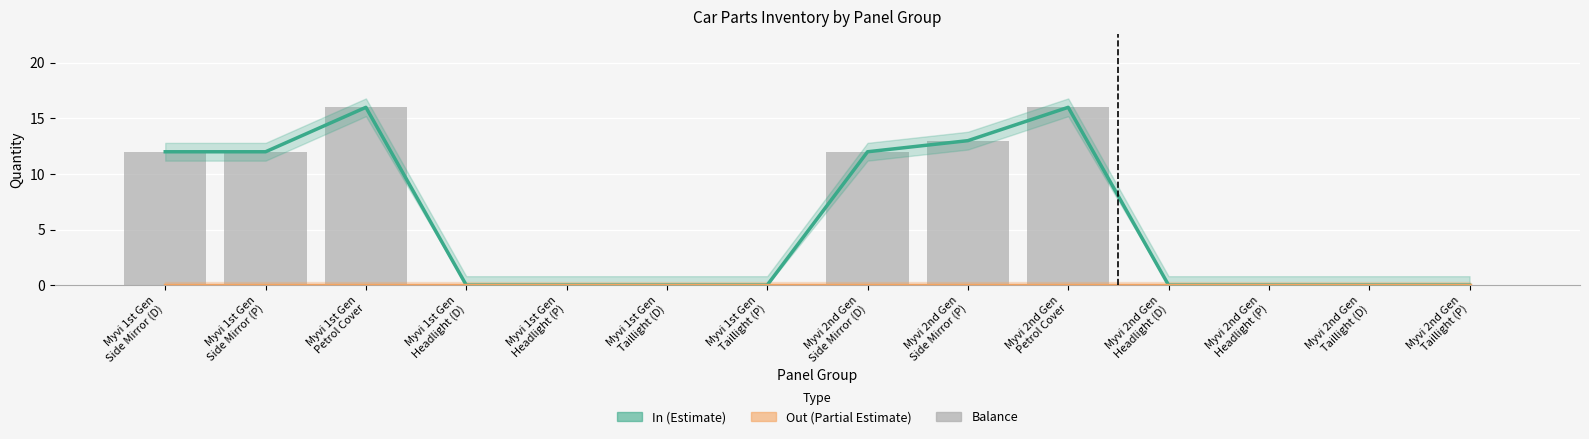

Is it true that In (Estimate) equals -11 at Myvi 2nd Gen
Taillight (P)?

False